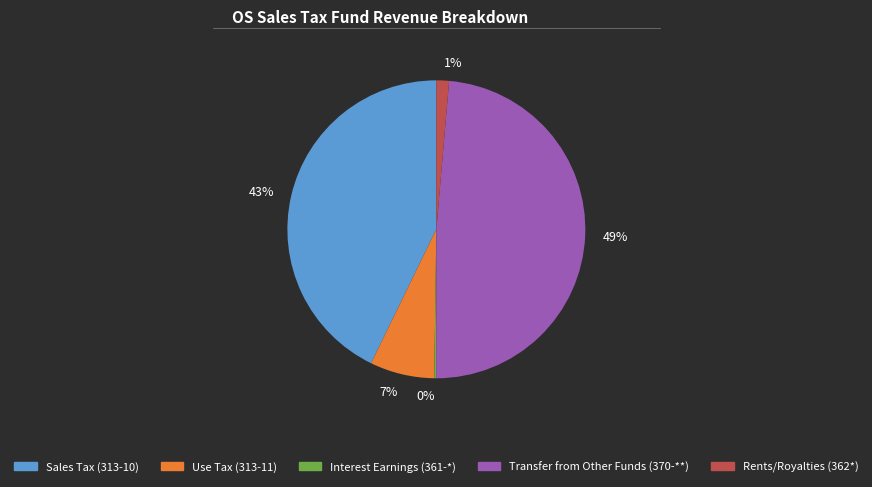

Is it true that Transfer from Other Funds (370-**) is 43% of the pie?

False